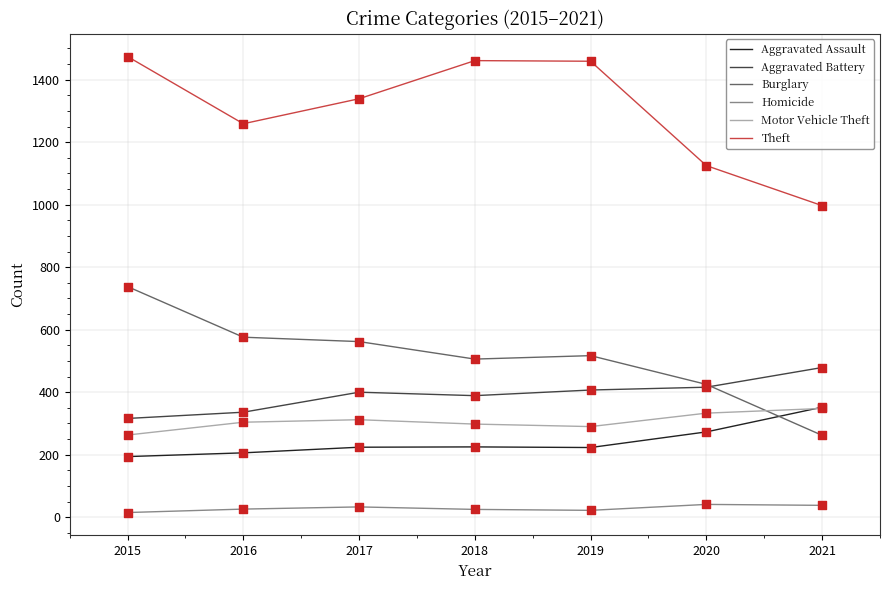

What is the difference between the highest and lowest values at 2021?

959